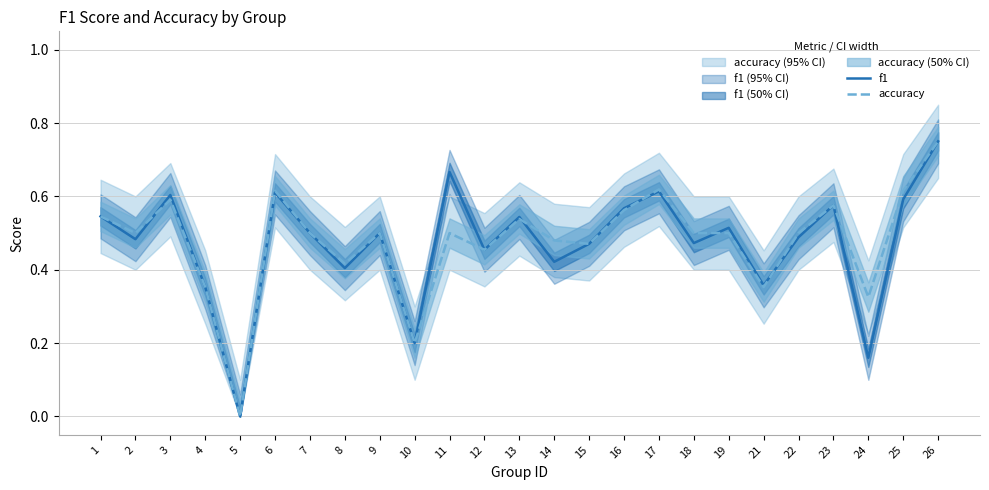

Which category has the lowest value in the accuracy series?

5